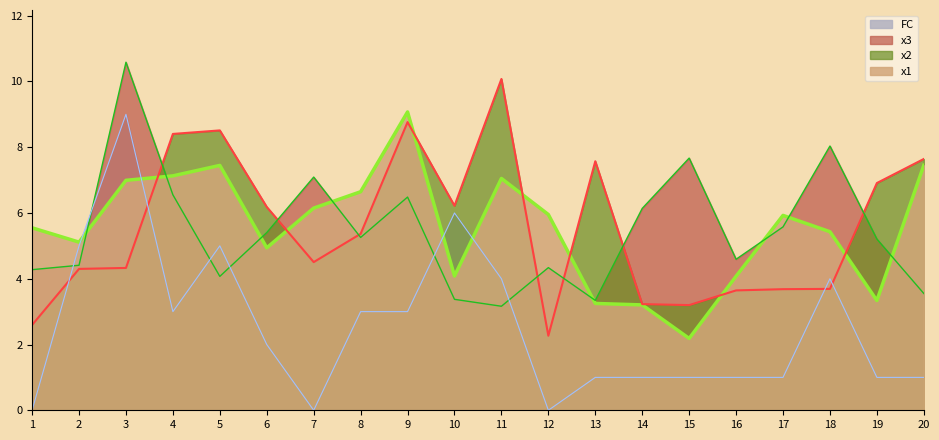

The x2 series shows 3.2 at 14. True or false?

True